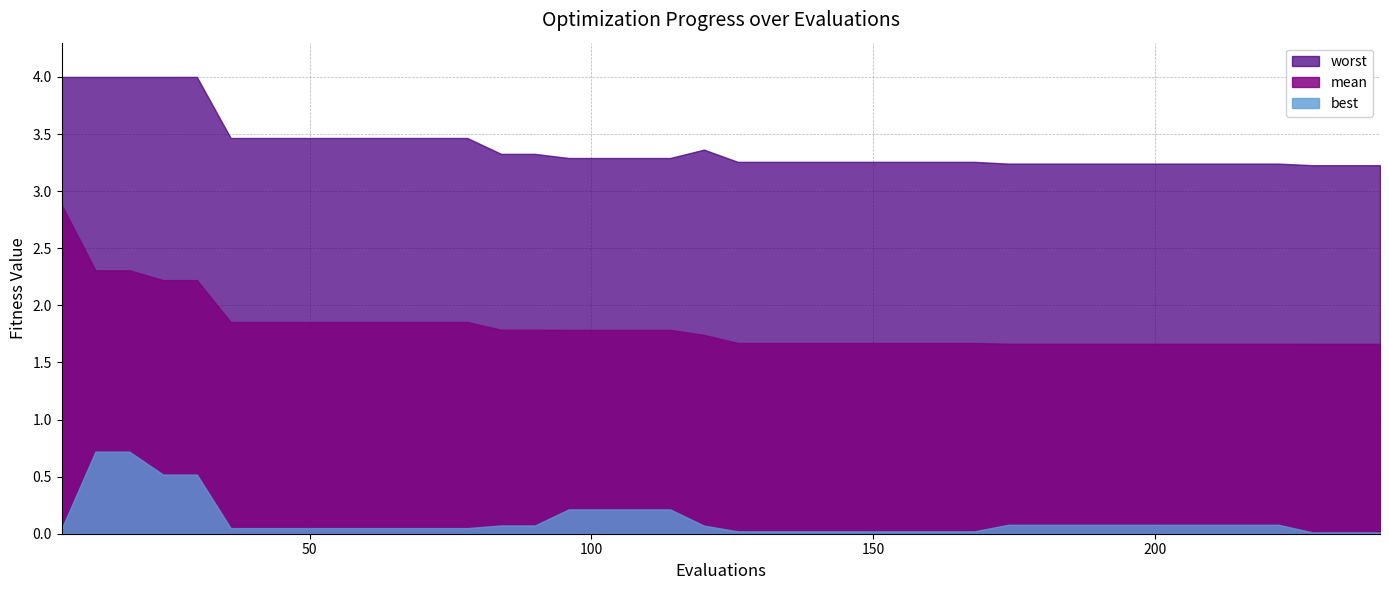

True or false: worst and best cross at least once.

False